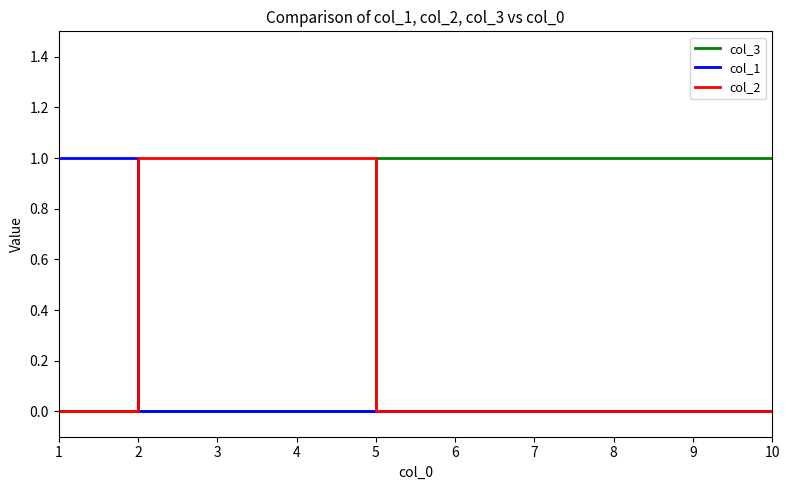

What is the highest value of the col_2 series?

1